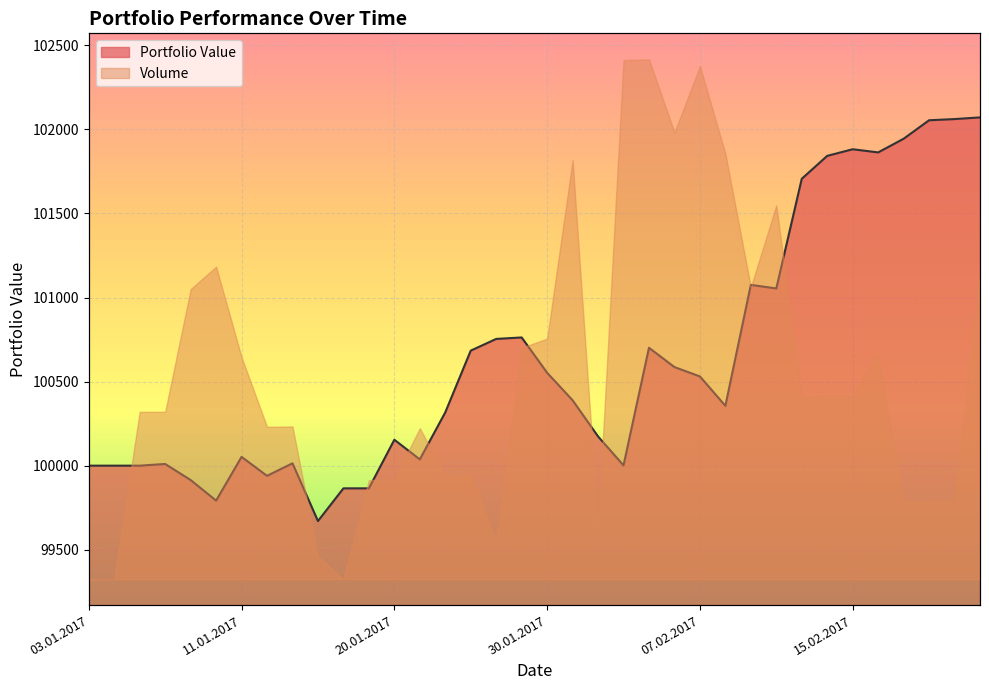

What is the minimum value shown in the chart?

99670.4